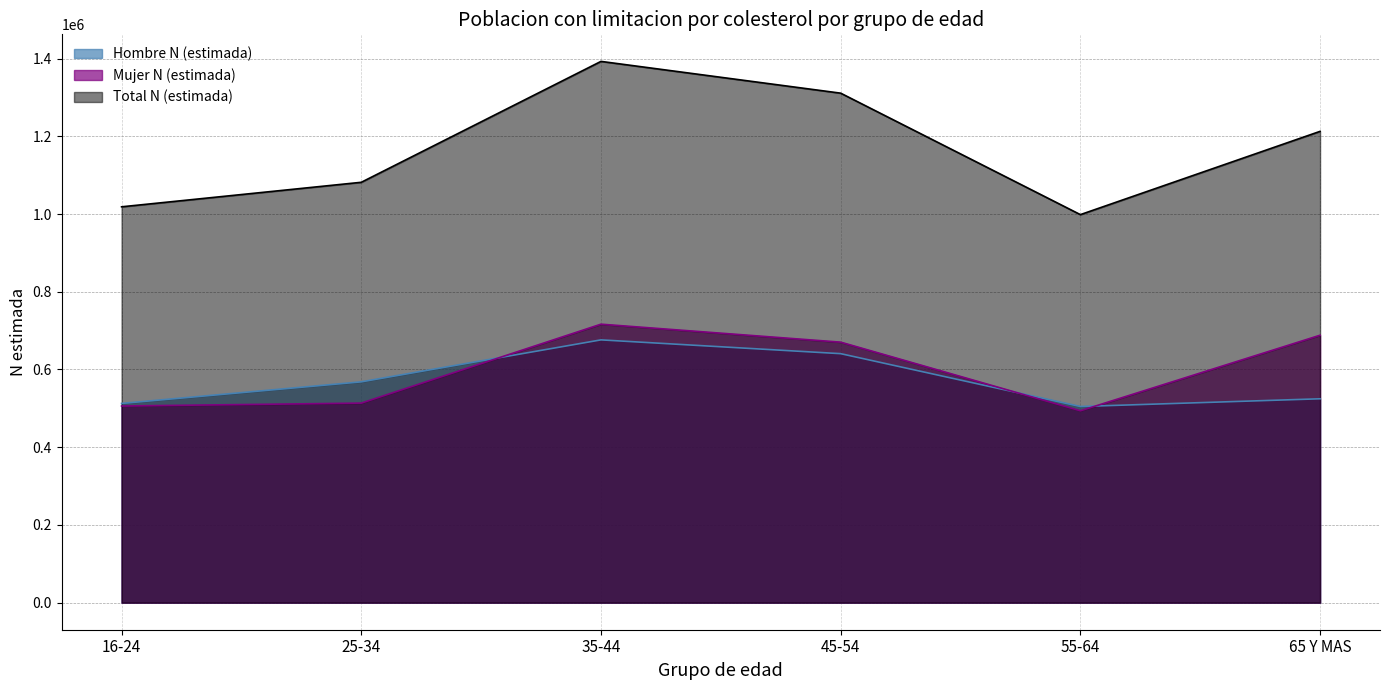

How many lines are shown in the chart?

3